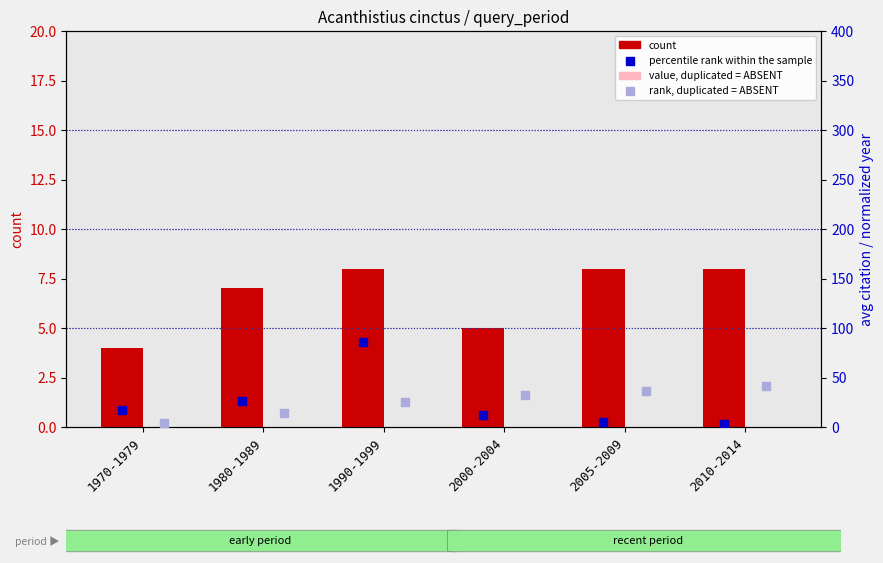

At how many categories does at least one series exceed 51?

1